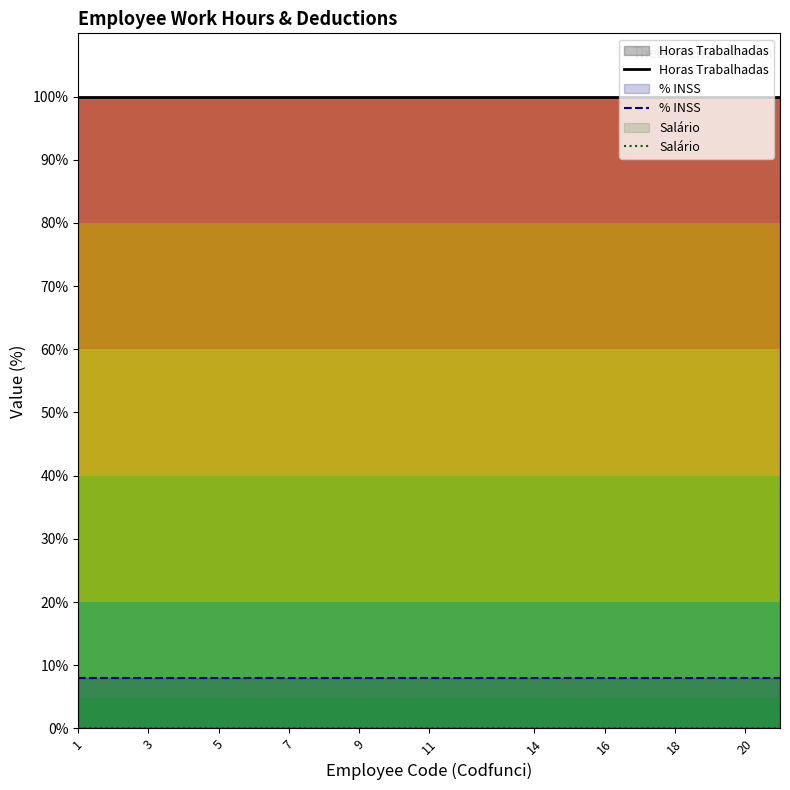

Which series has the largest total across all categories?

Horas Trabalhadas